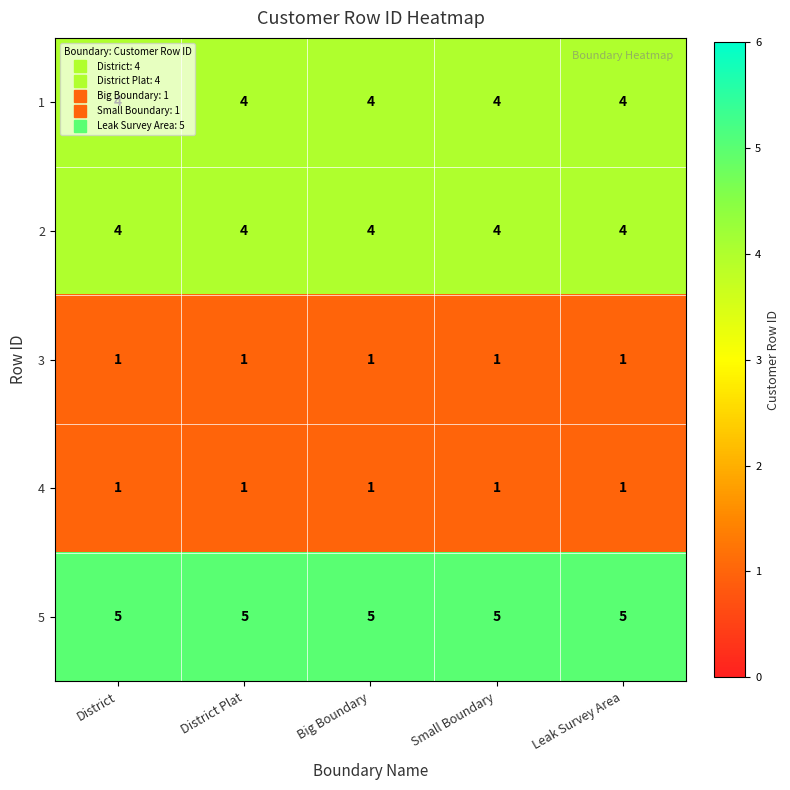

What is the total value across all series at District Plat?

15